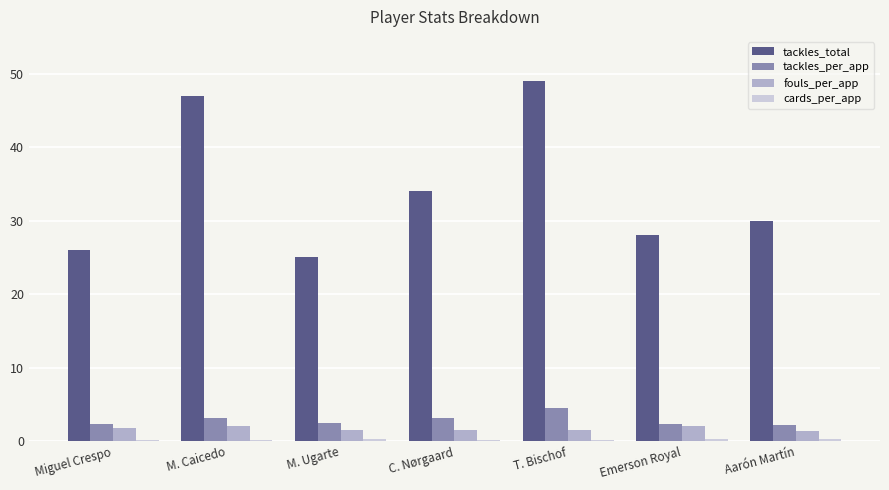

Which series changed the most between T. Bischof and Aarón Martín?

tackles_total